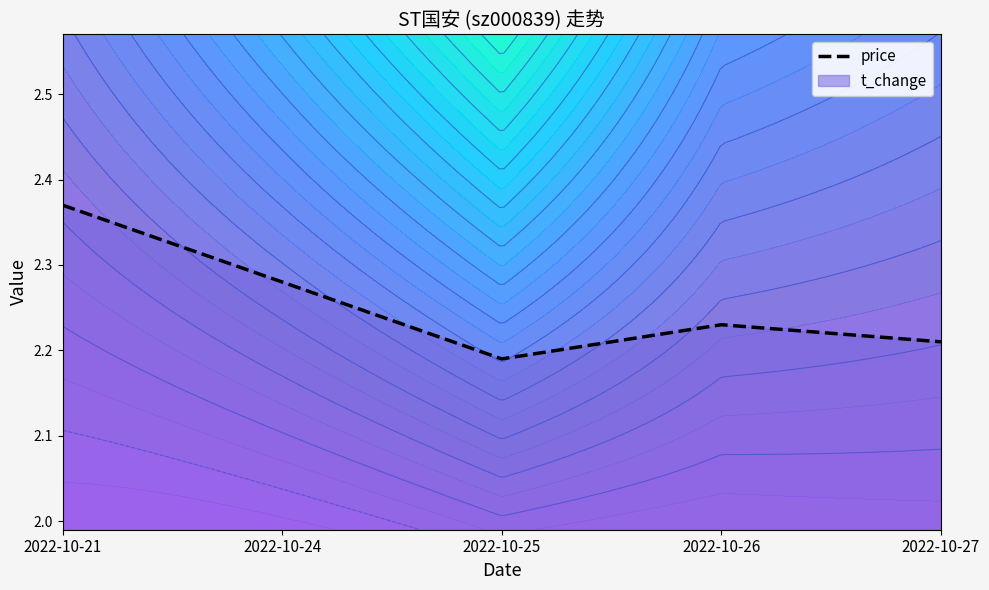

What is the ratio of the value at 2022-10-27 to the value at 2022-10-26?

1.0